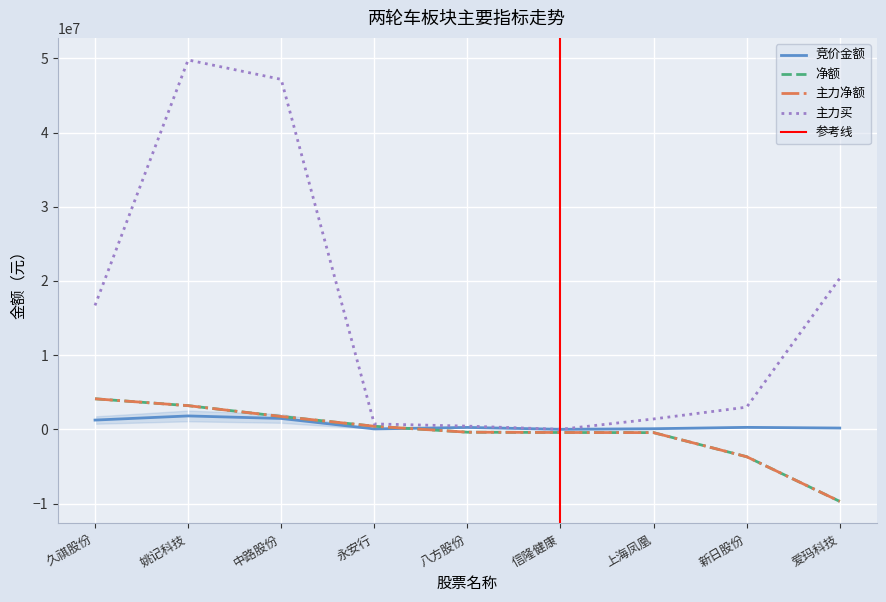

At which category does the chart reach its peak across all series?

姚记科技